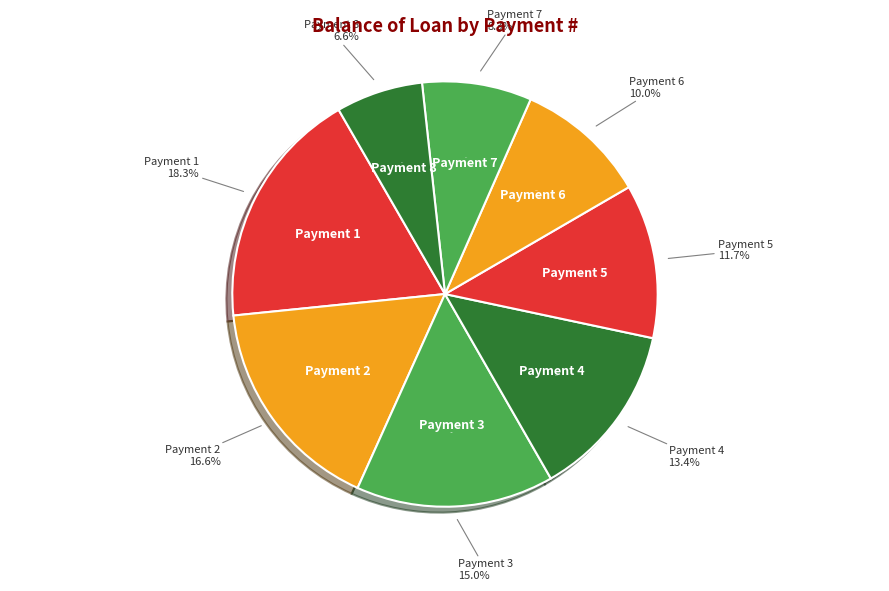

Does any single category account for the majority?

No